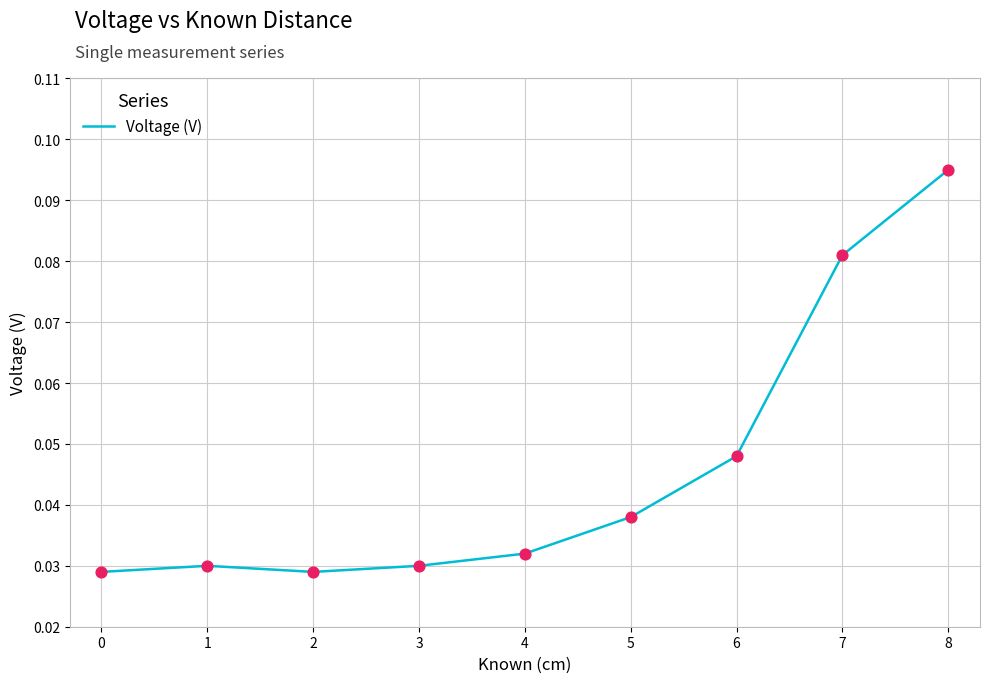

Which has a higher value, 6 or 1?

6